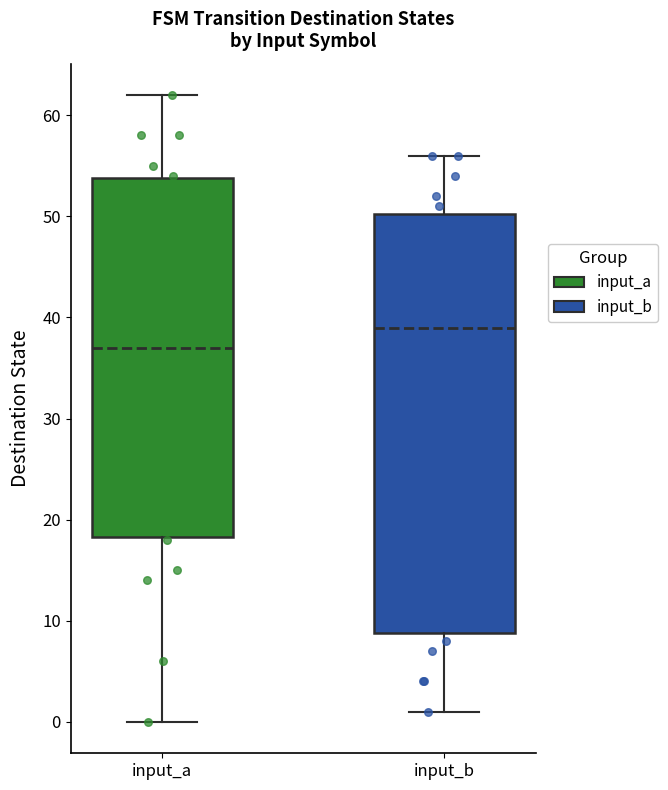

Comparing the boxes themselves (not the whiskers), which one is the tallest?

input_b